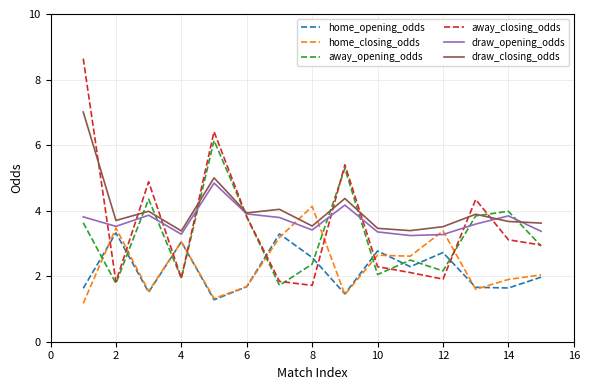

List the series in order of their peak value, lowest first.

home_opening_odds, home_closing_odds, draw_opening_odds, away_opening_odds, draw_closing_odds, away_closing_odds